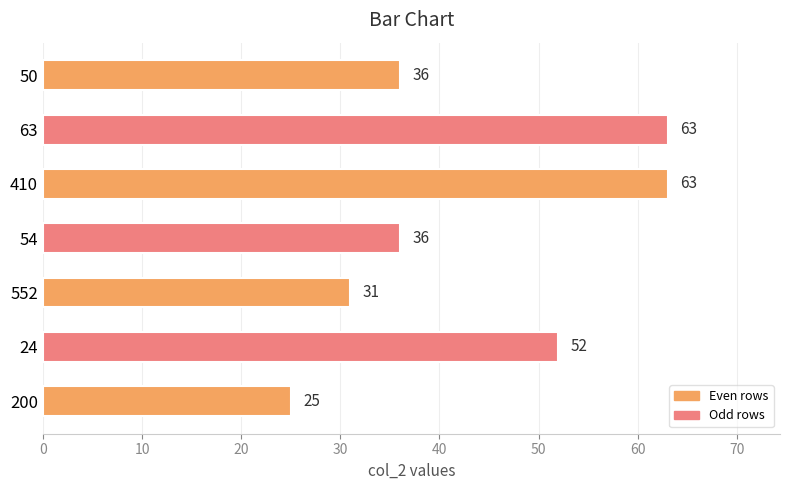

Between 54 and 63, which is larger?

63